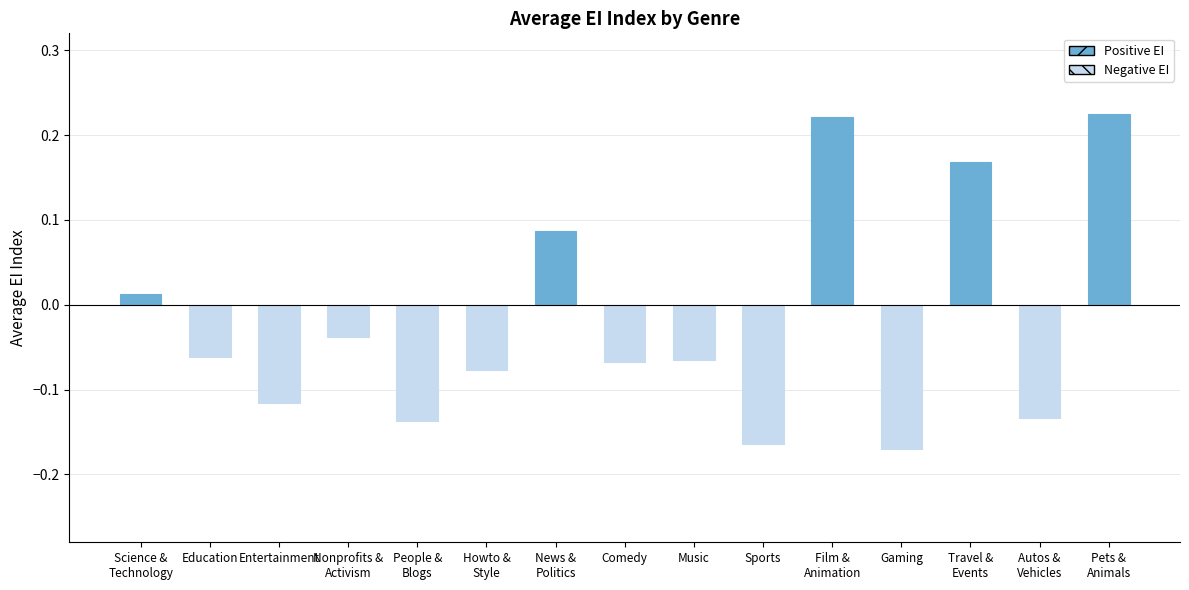

What is the difference between the maximum and second lowest values?

0.4